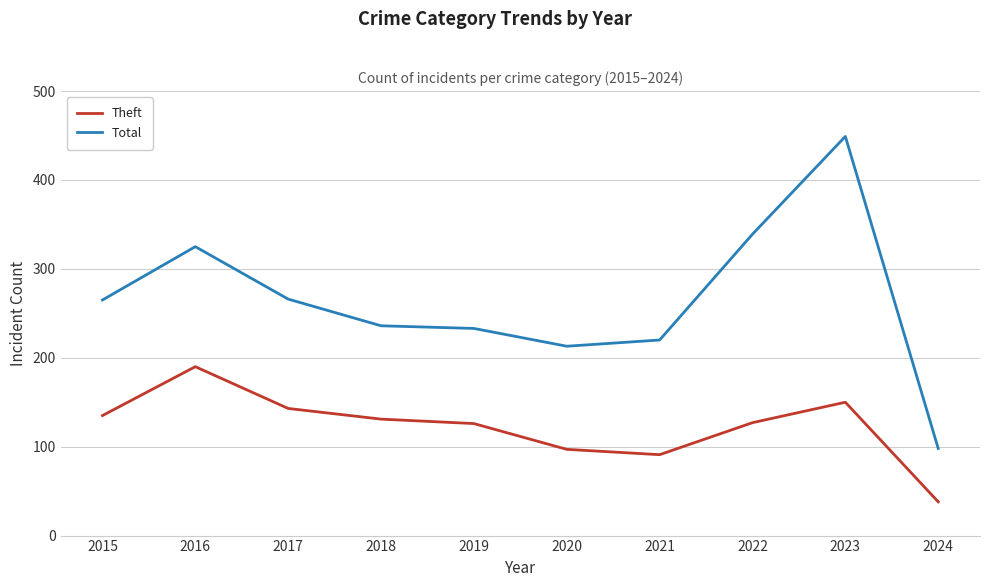

True or false: Total has a value of 472 at 2016.

False